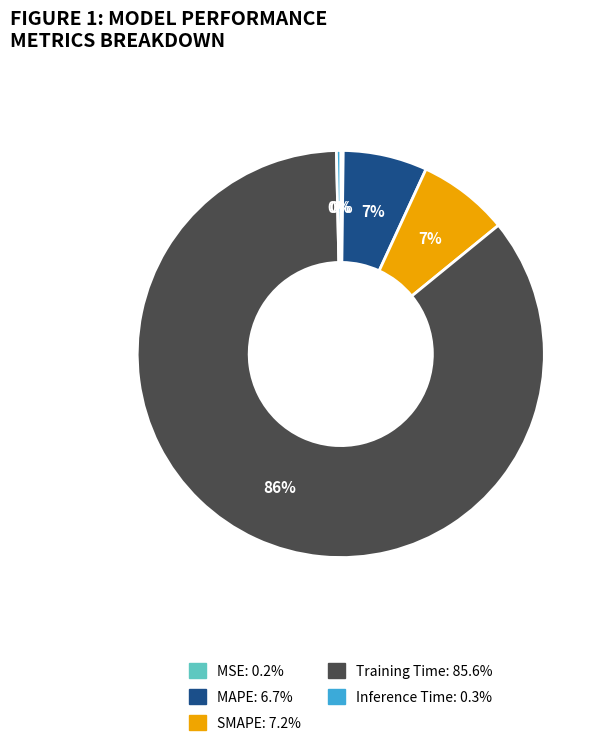

Is it true that SMAPE is 1% of the pie?

False